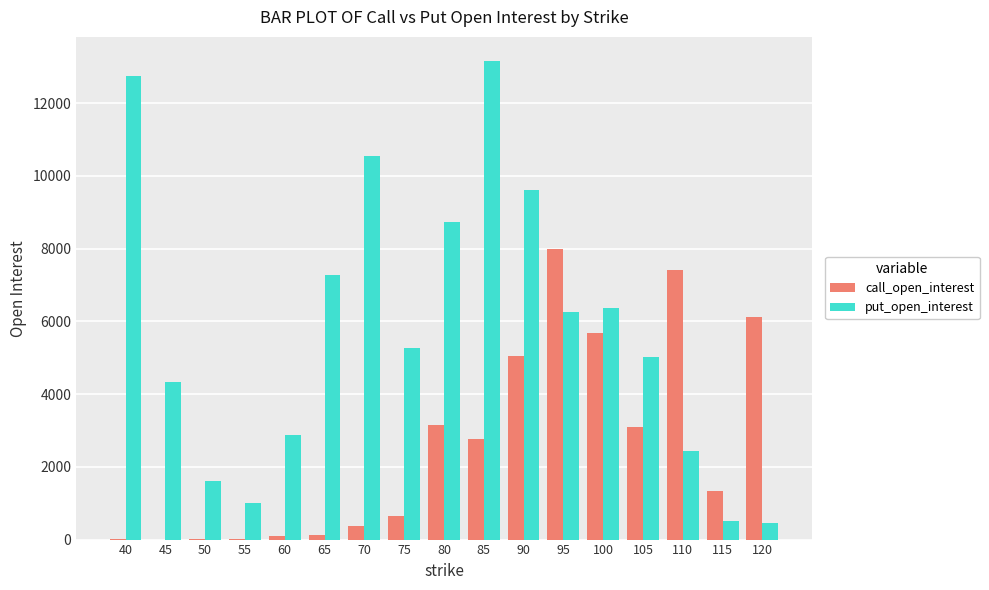

Are the bars grouped side by side (vs. stacked)?

Yes